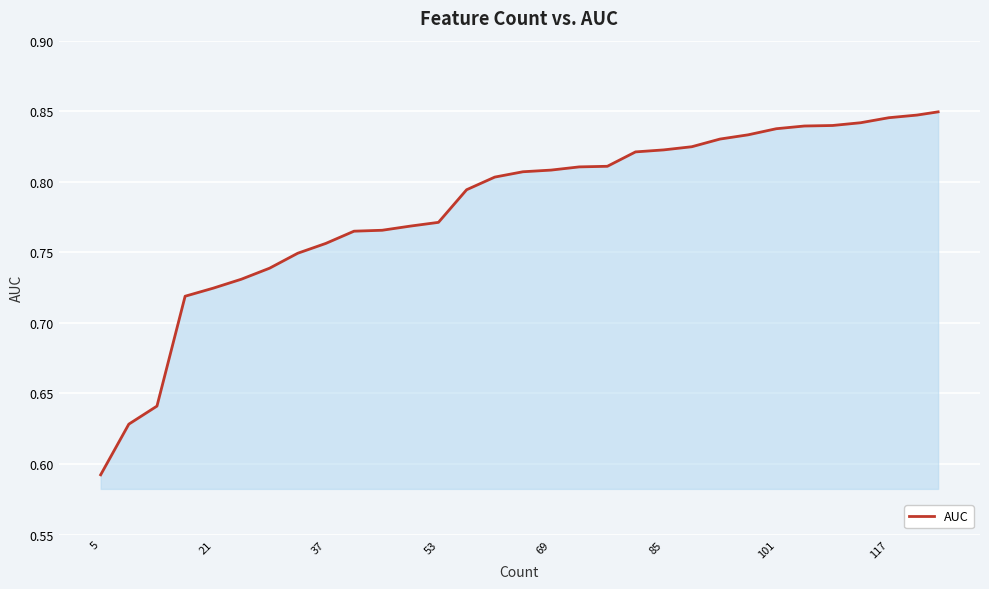

What is the minimum value shown in the chart?

0.6